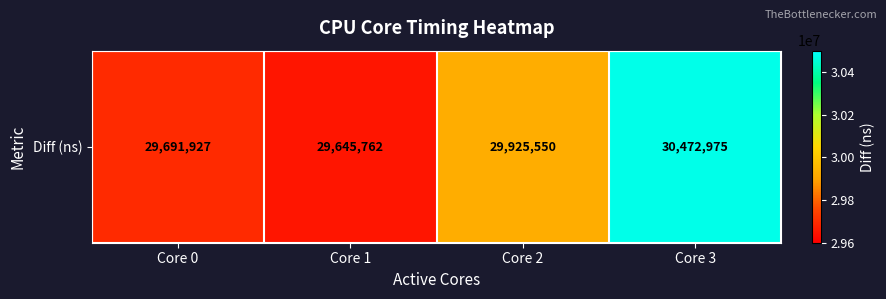

What is the sum of all values?

119736214